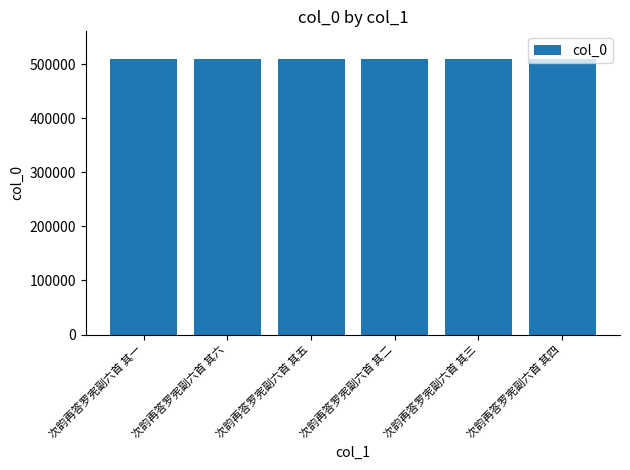

What is the ratio of the value at 次韵再答罗宪副六首 其六 to the value at 次韵再答罗宪副六首 其一?

1.0